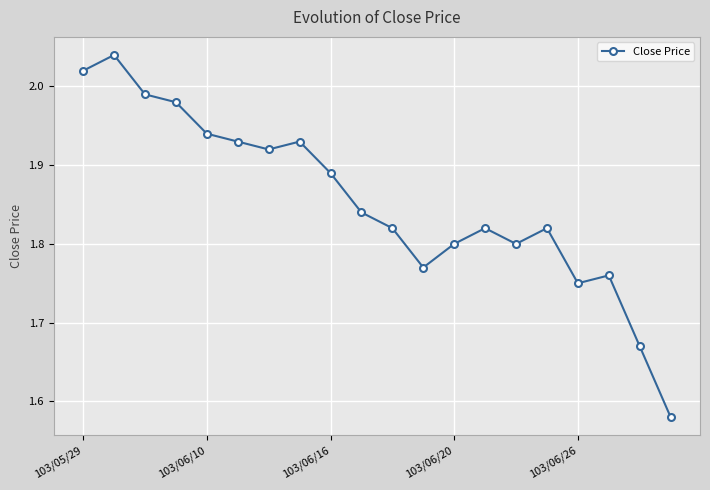

What is the difference between the maximum and minimum values?

0.5